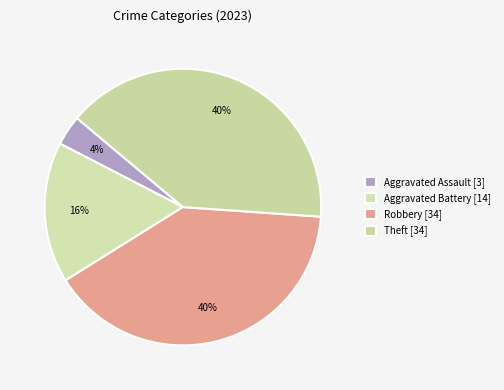

Which category has the biggest portion of the pie?

Robbery